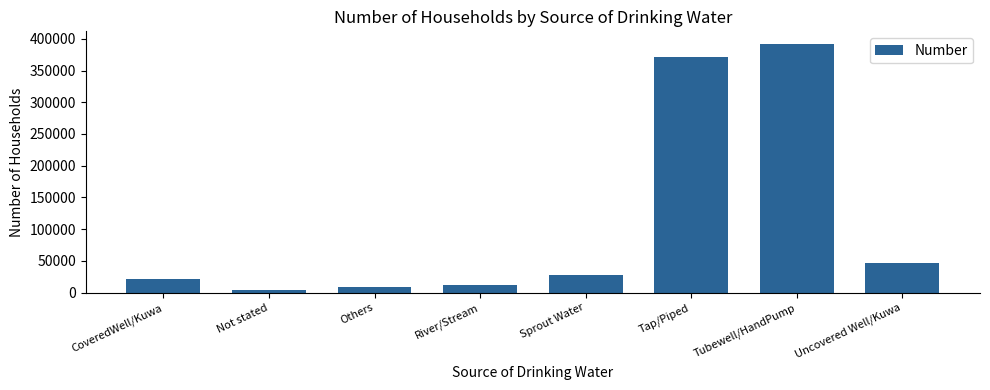

What is the greatest value displayed?

392136